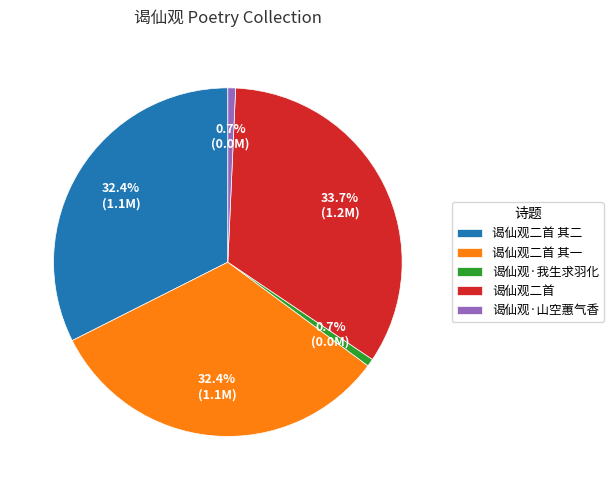

Which slice is the largest?

谒仙观二首